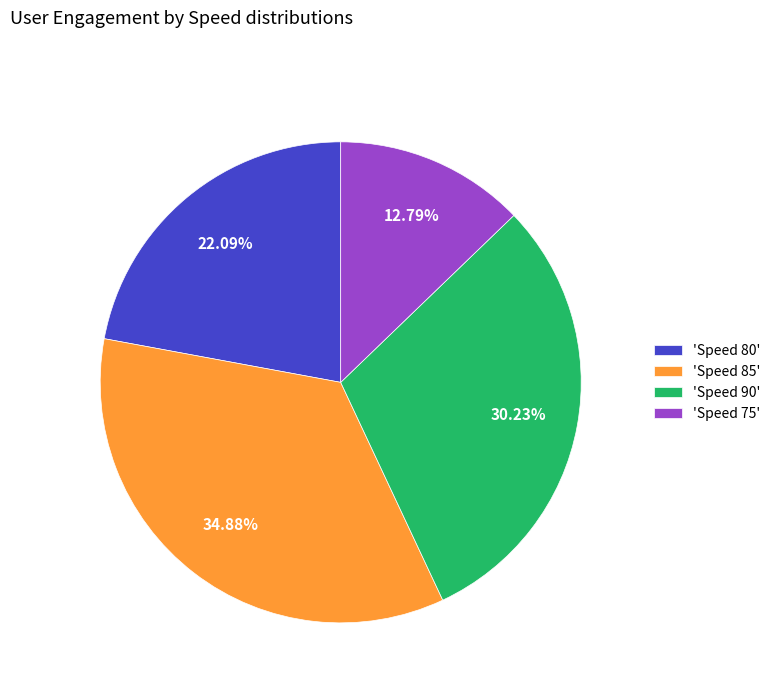

Does any single category account for the majority?

No